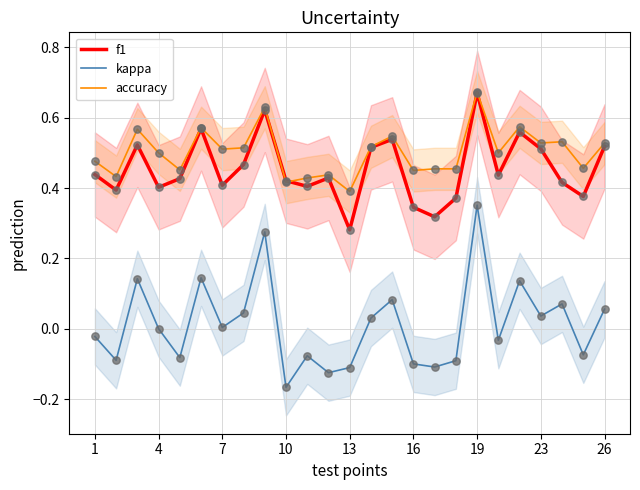

Which series contains the lowest Y value?

kappa